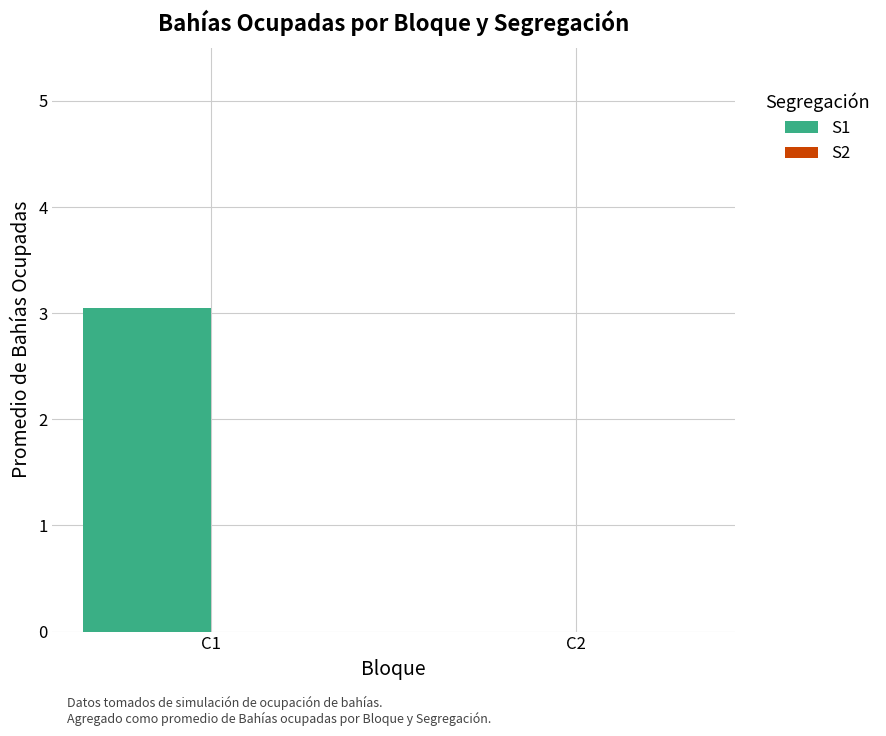

Which label corresponds to the largest value in the chart?

C1